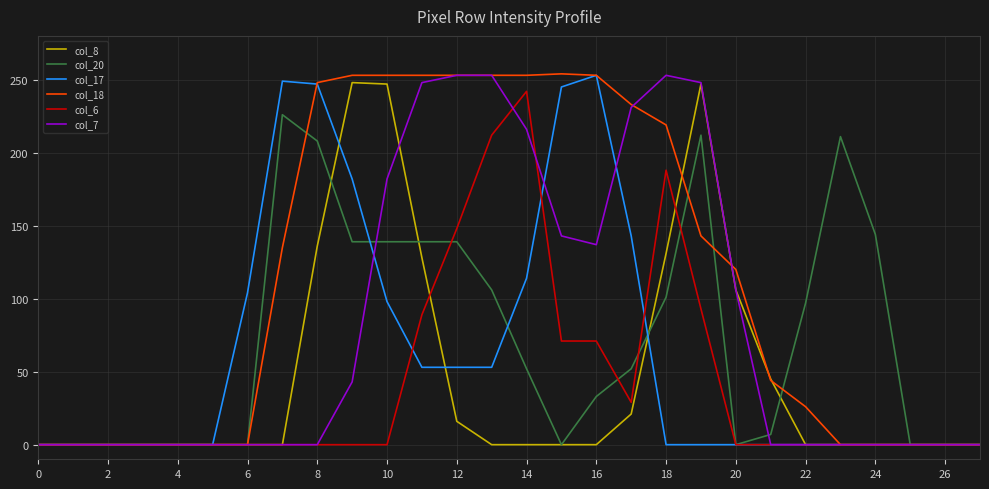

Which series has the largest total across all categories?

col_18